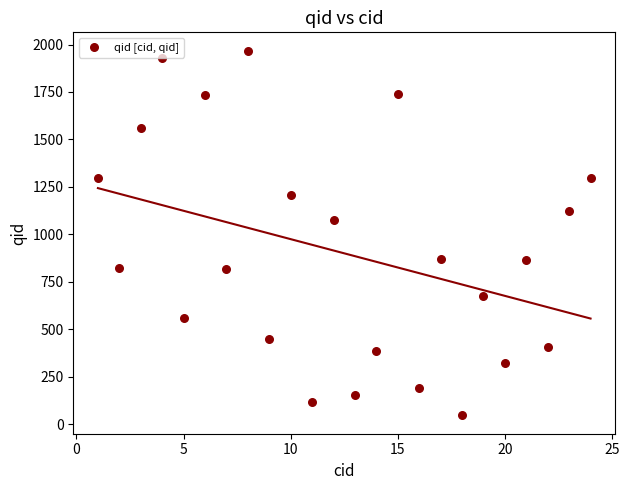

What is the range of Y values (max minus min)?

1923